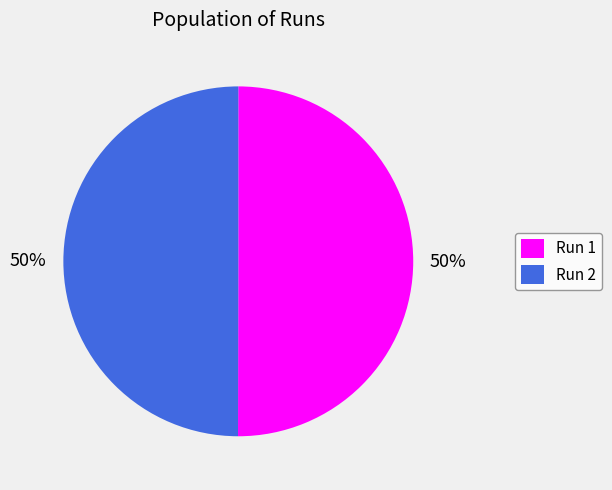

What percentage is the Run 2 slice, to the nearest percent?

50%